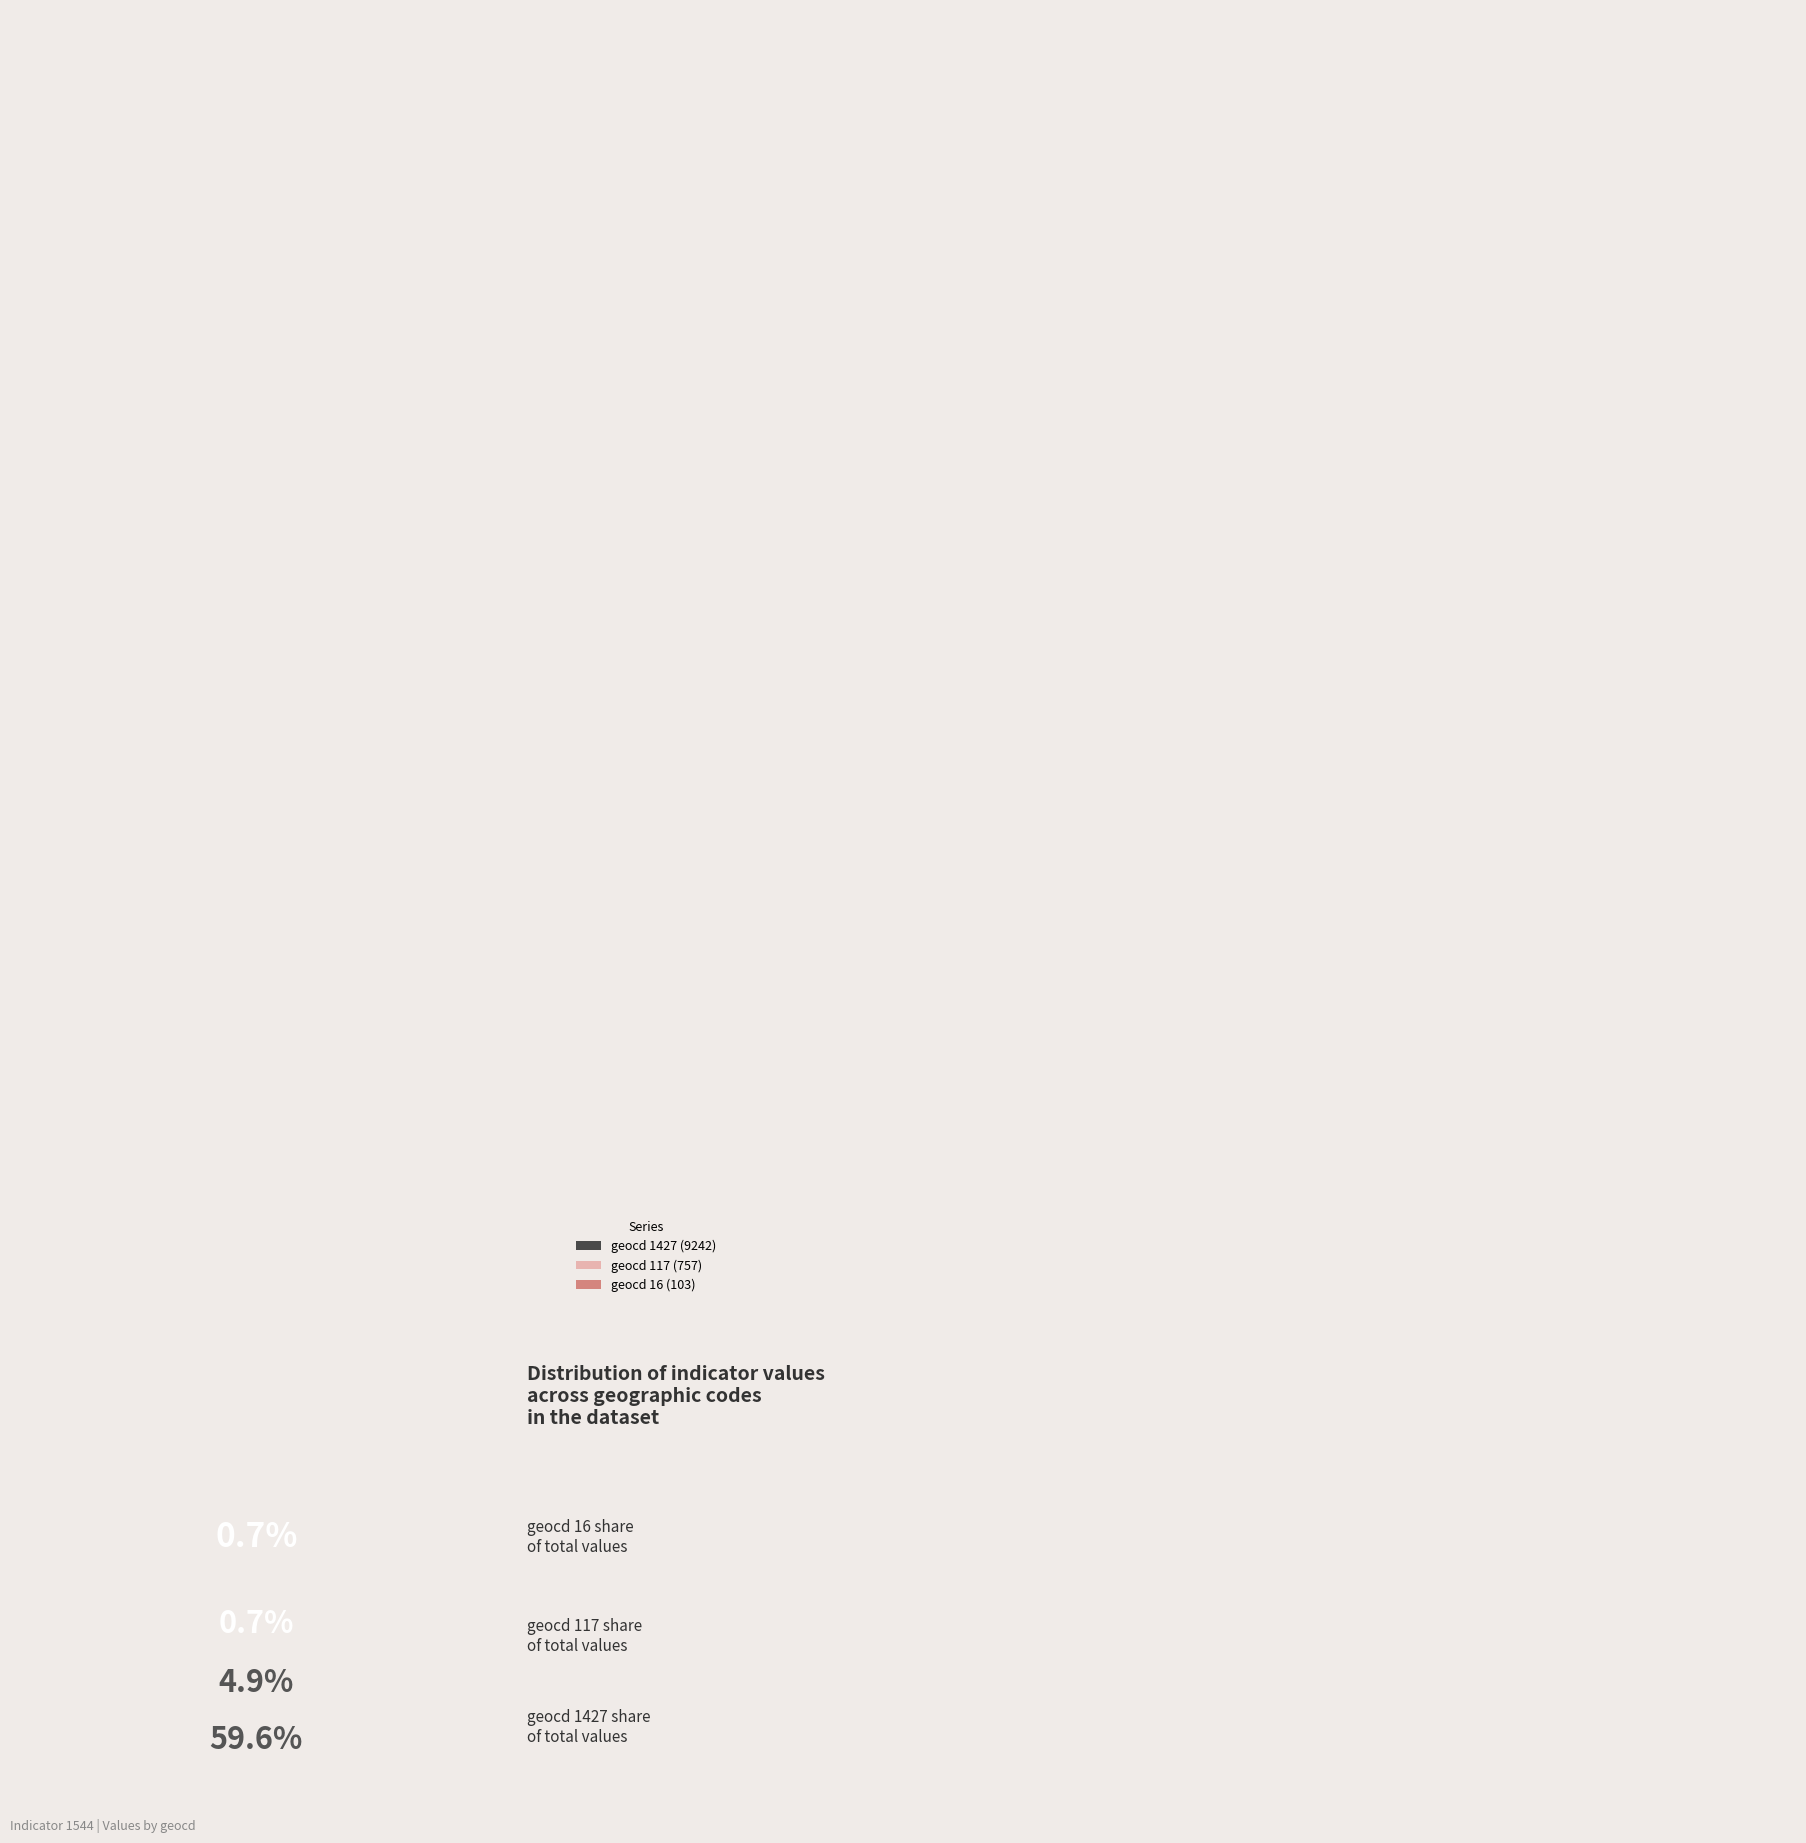

Is the sum of geocd 117 (757) and geocd 16 (103) greater than half?

No